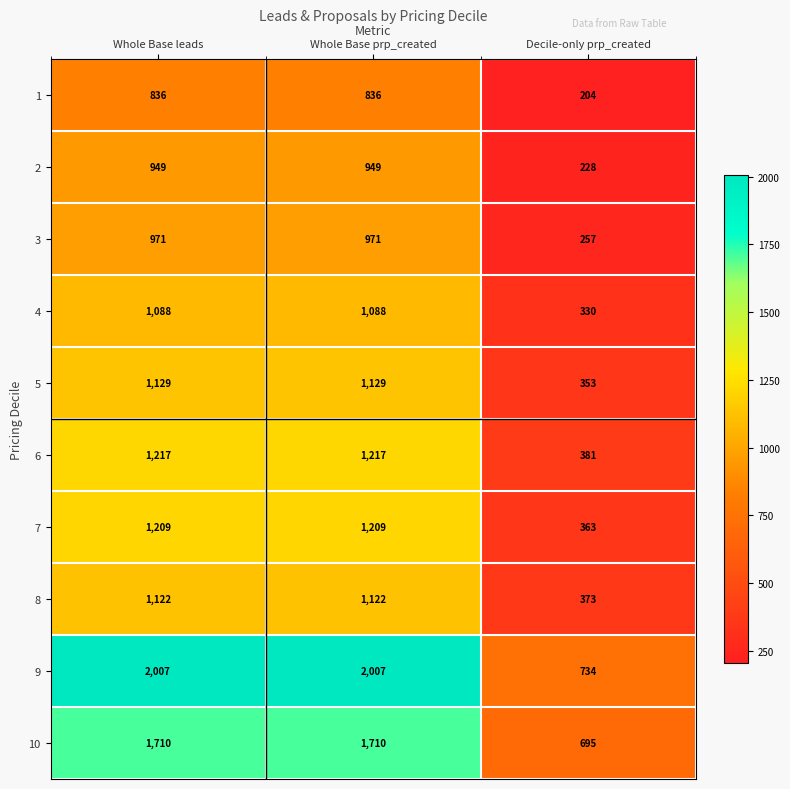

What is the minimum value shown in the chart?

204